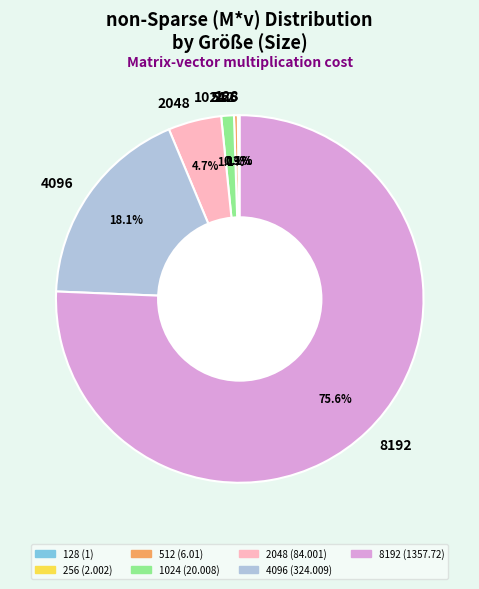

How much of the chart is everything except 2048?

95.3%